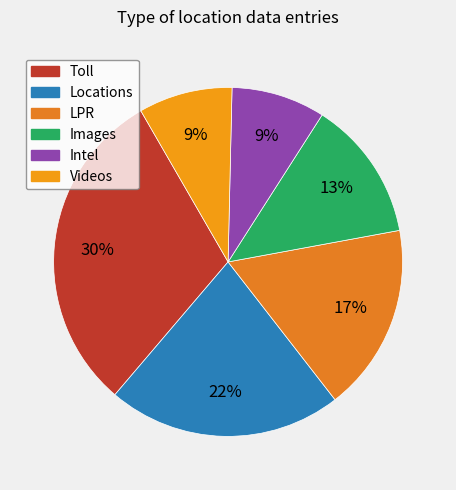

Does Images account for over 50% of the chart?

No